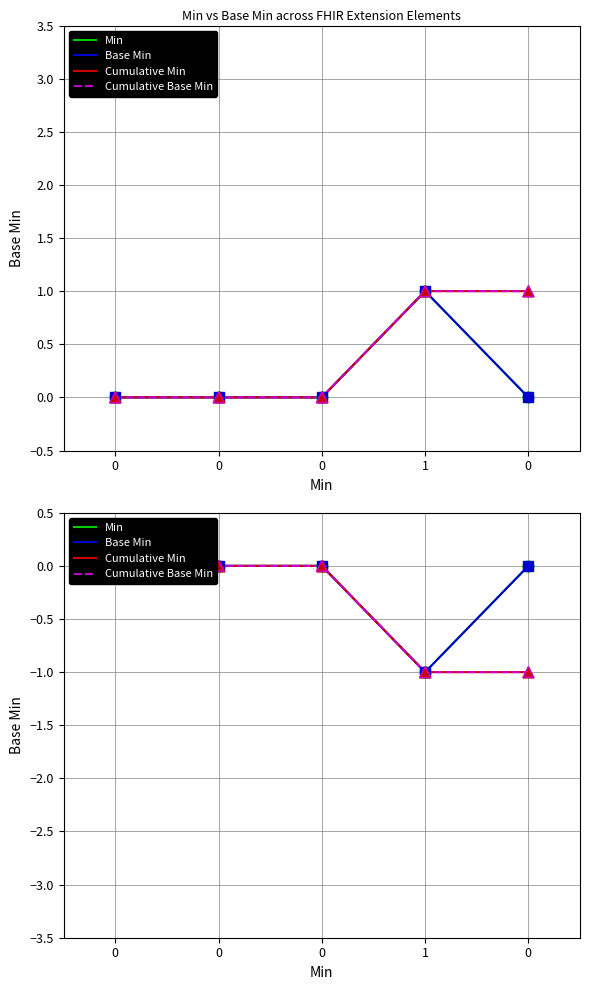

What are all the series names shown in the legend?

Min, Base Min, Cumulative Min, Cumulative Base Min